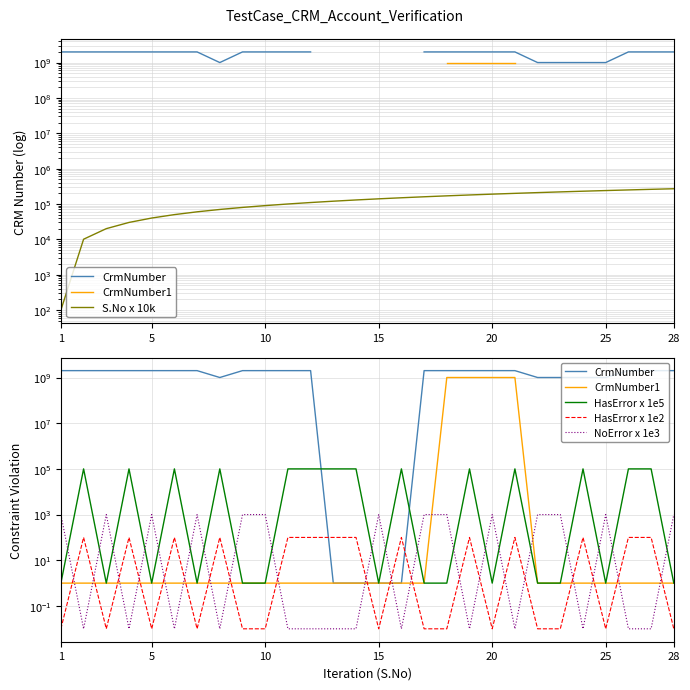

What is the average value of the HasError x 1e2 series?

50.0